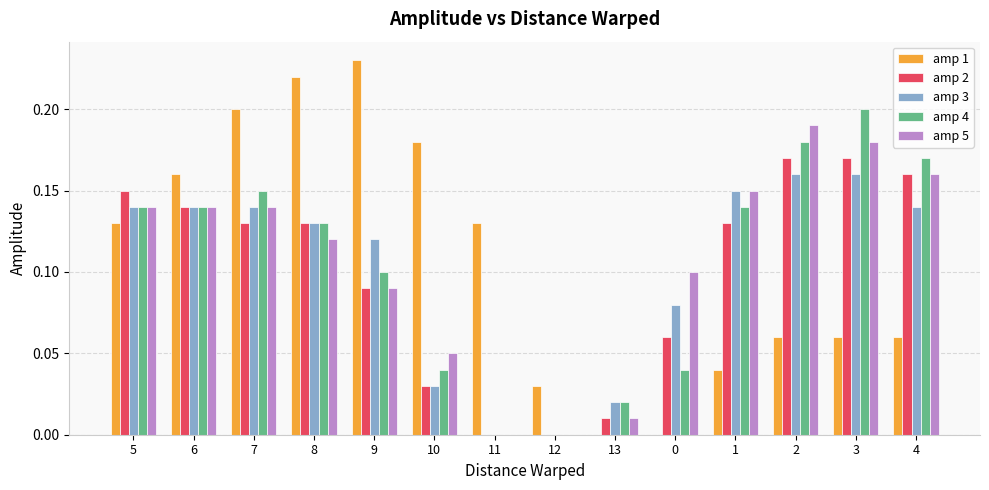

Between 6 and 13, which series saw the biggest shift?

amp 1